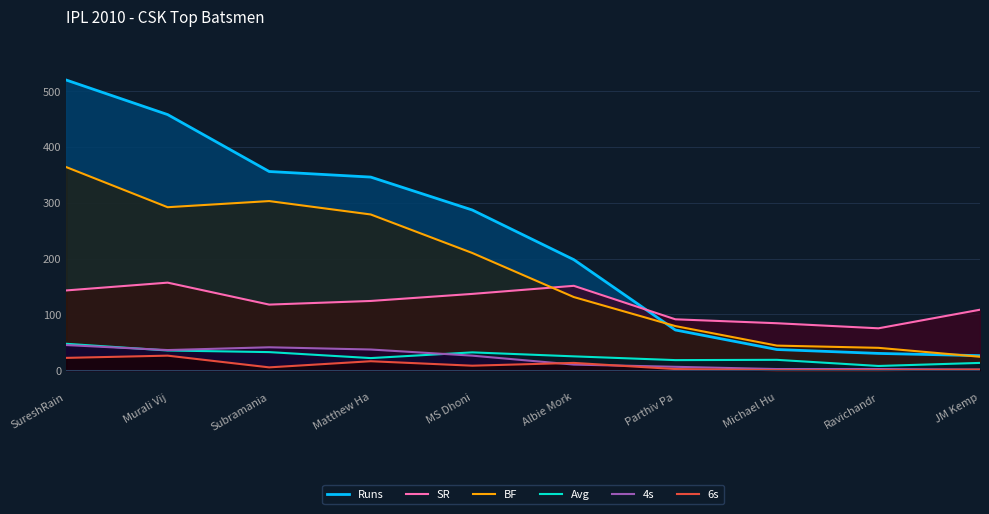

Reading left to right, what are all the values shown in this chart?

Runs: 520.0	458.0	356.0	346.0	287.0	198.0	72.0	37.0	30.0	26.0
SR: 142.8	156.8	117.5	124.0	136.7	151.1	91.1	84.1	75.0	108.3
BF: 364.0	292.0	303.0	279.0	210.0	131.0	79.0	44.0	40.0	24.0
Avg: 47.3	35.2	32.4	21.6	31.9	24.8	18.0	18.5	7.5	13.0
4s: 45.0	36.0	41.0	37.0	26.0	10.0	6.0	2.0	2.0	1.0
6s: 22.0	26.0	5.0	16.0	8.0	13.0	2.0	0.0	0.0	1.0